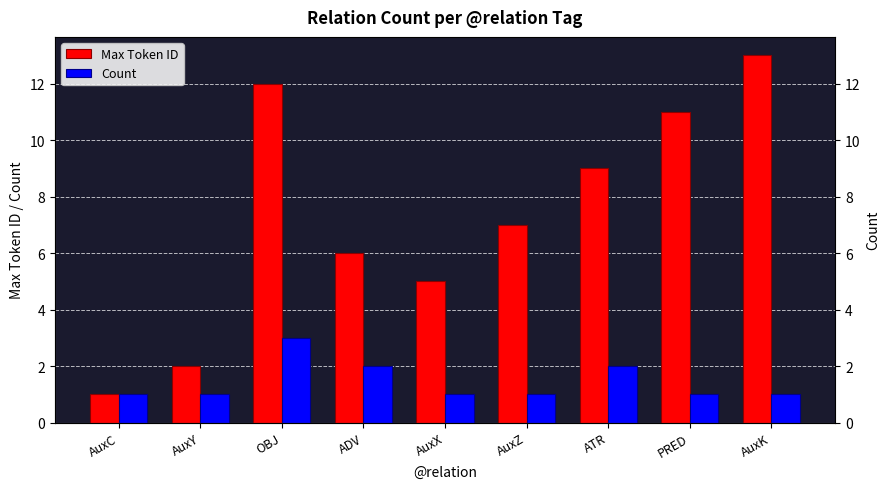

What is the difference between the Count values at AuxZ and OBJ?

2